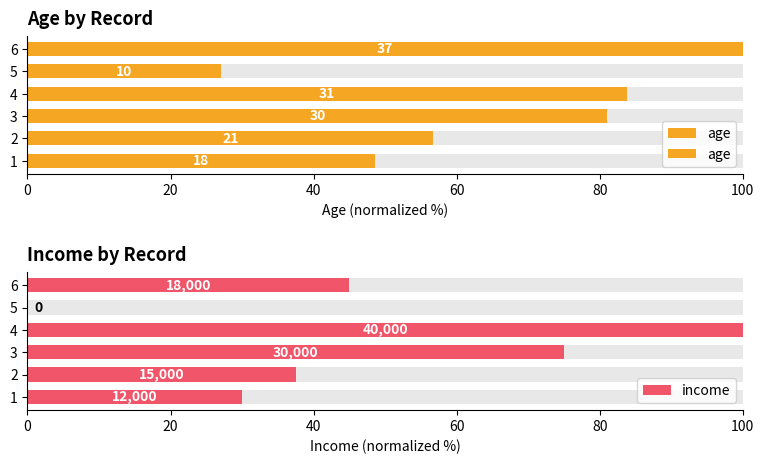

The value of age at 5 is 47.2. True or false?

False